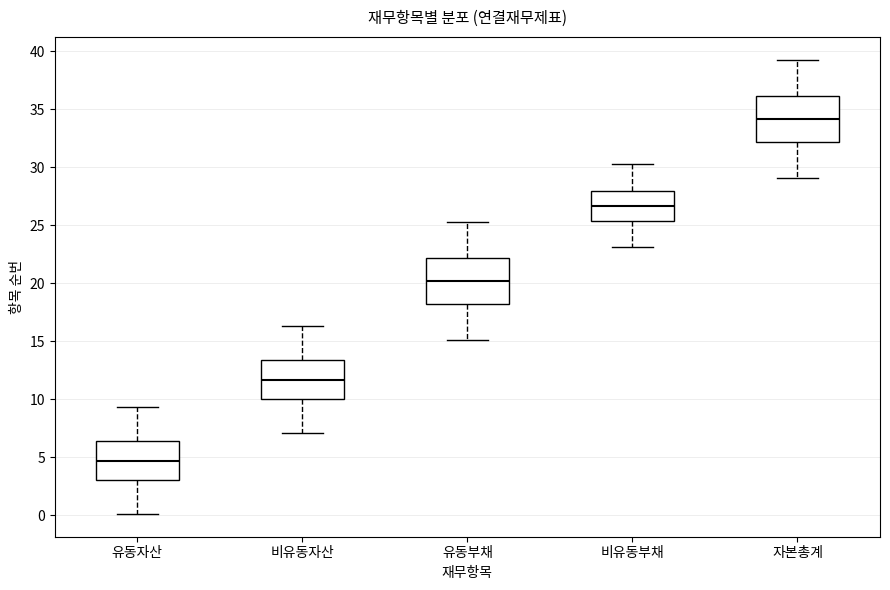

Reading left to right, transcribe this box plot: for each box, give where its median line is, the range the box spans, and where its two whiskers end, as read against the y-axis. The values are not printed on the chart, so give them approximately, as read against the axis.

유동자산: median 4.5, box 3.0 to 6.5, whiskers 0.0 to 9.5
비유동자산: median 11.5, box 10.0 to 13.5, whiskers 7.0 to 16.5
유동부채: median 20.0, box 18.0 to 22.0, whiskers 15.0 to 25.5
비유동부채: median 26.5, box 25.5 to 28.0, whiskers 23.0 to 30.5
자본총계: median 34.0, box 32.0 to 36.0, whiskers 29.0 to 39.5